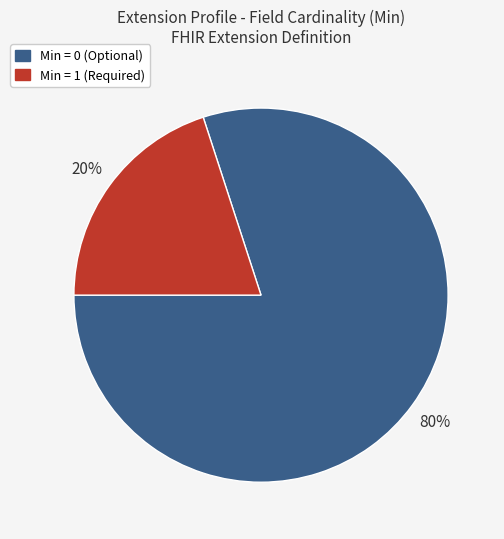

What is the smallest slice in the pie chart?

Min = 1 (Required)